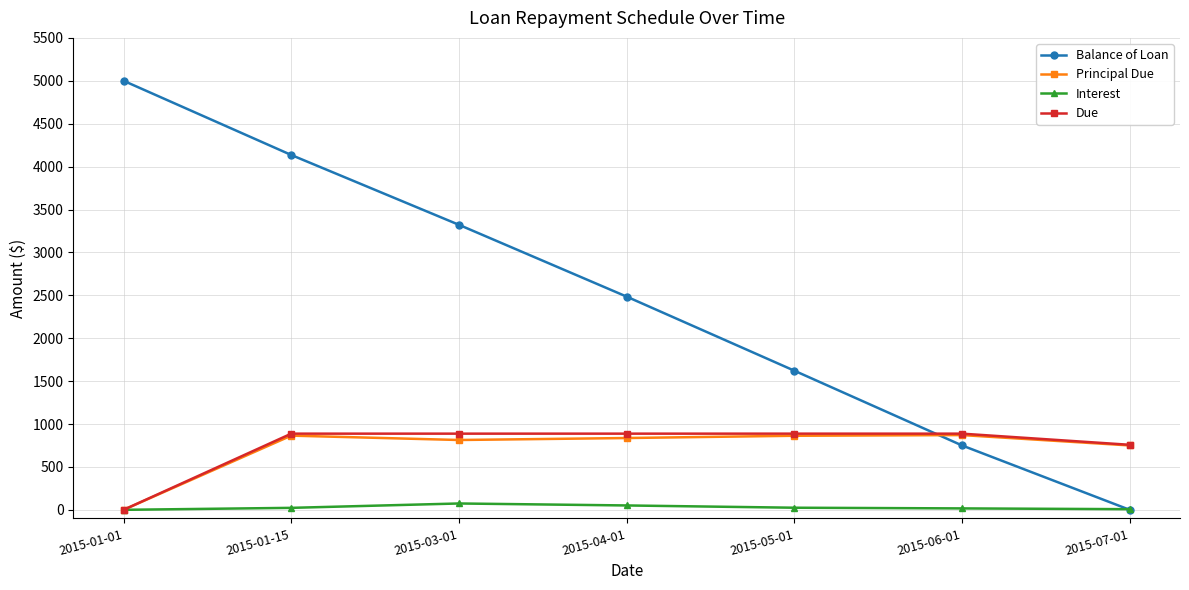

What is the maximum value shown in the chart?

5000.0